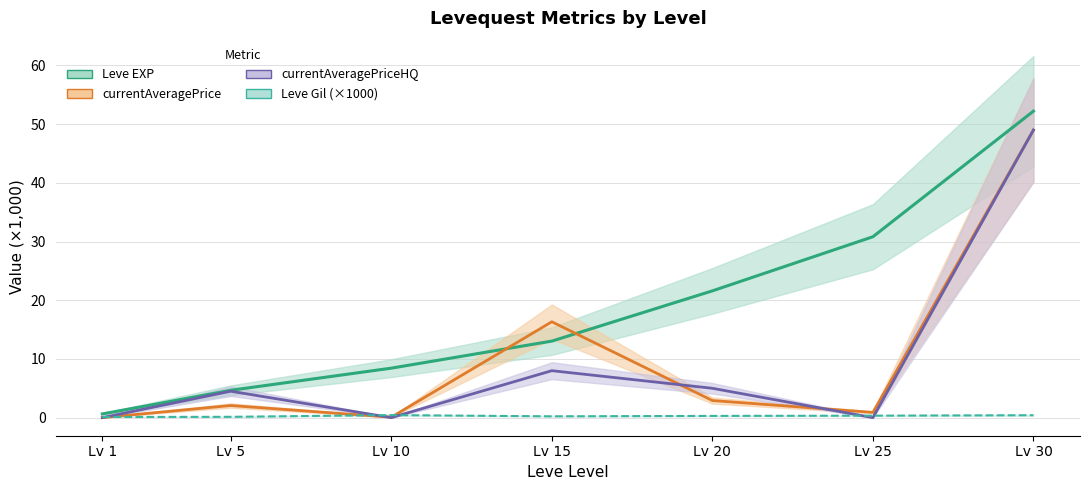

What is the difference between the second highest and second lowest values in the currentAveragePriceHQ series?

8.0